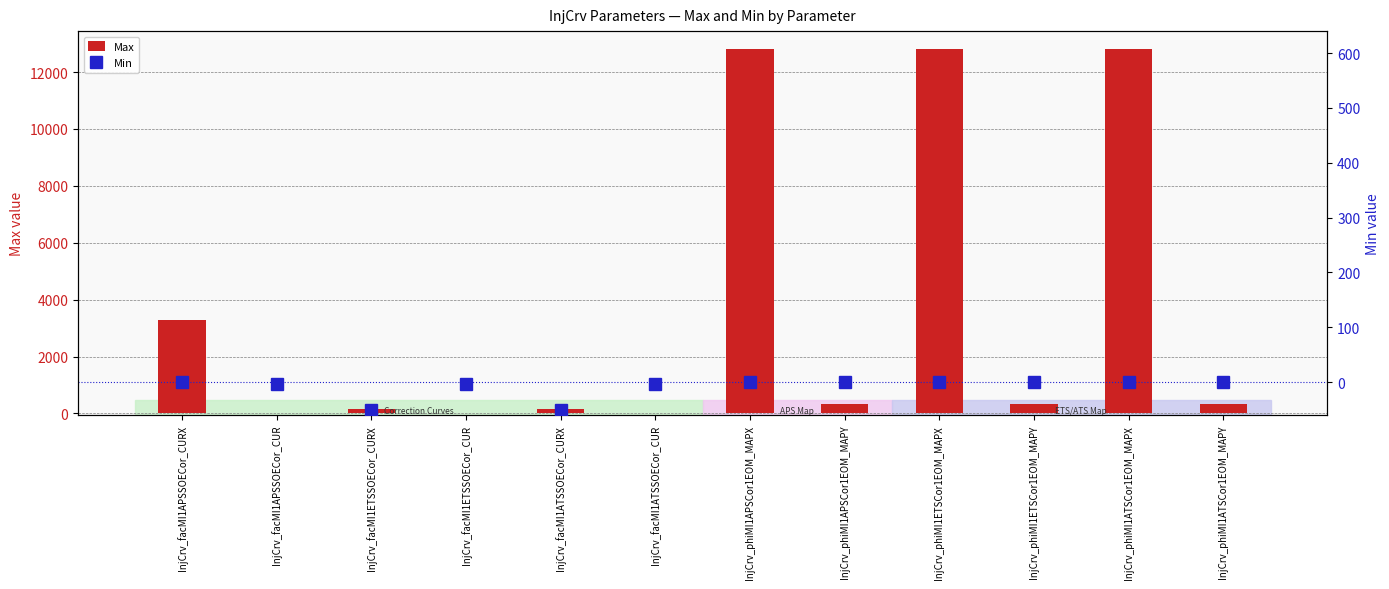

Between InjCrv_facMI1ETSSOECor_CUR and InjCrv_phiMI1ATSCor1EOM_MAPX, which series saw the biggest shift?

Max